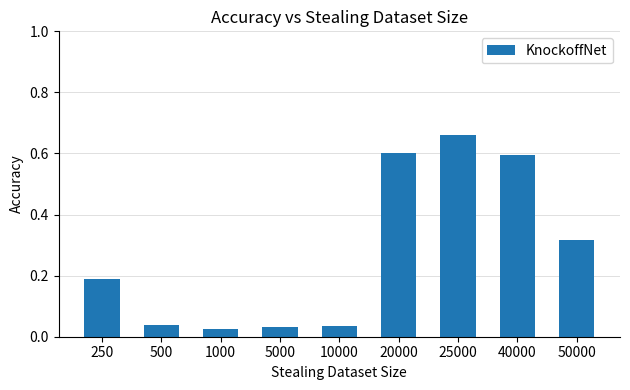

What is the value of the 8th bar from the left?

0.6